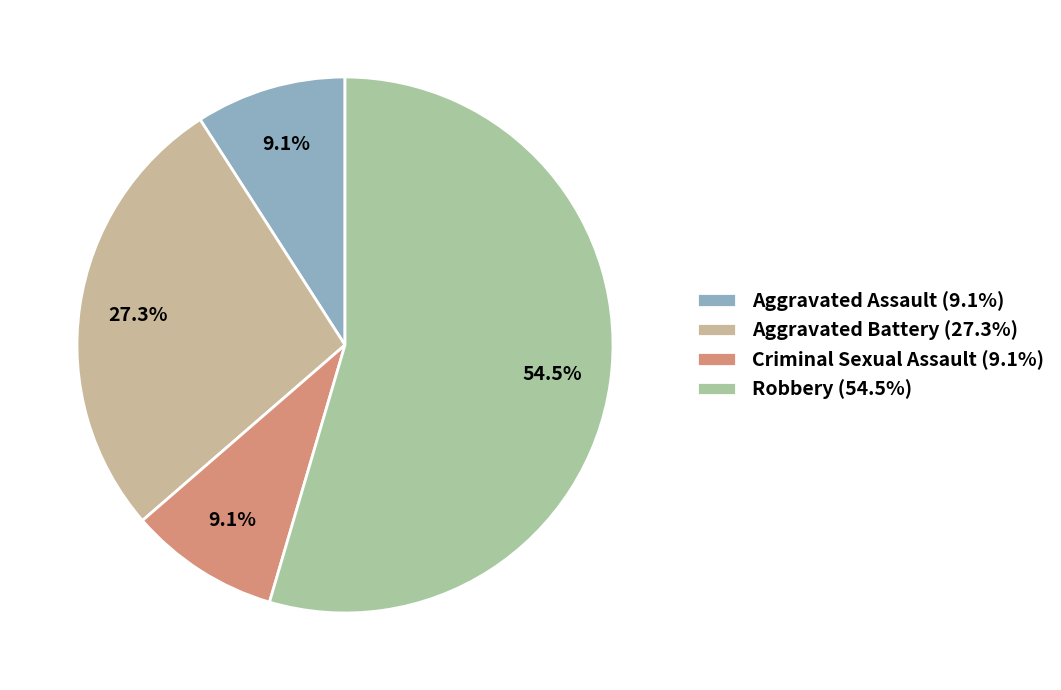

What is the smallest slice in the pie chart?

Aggravated Assault